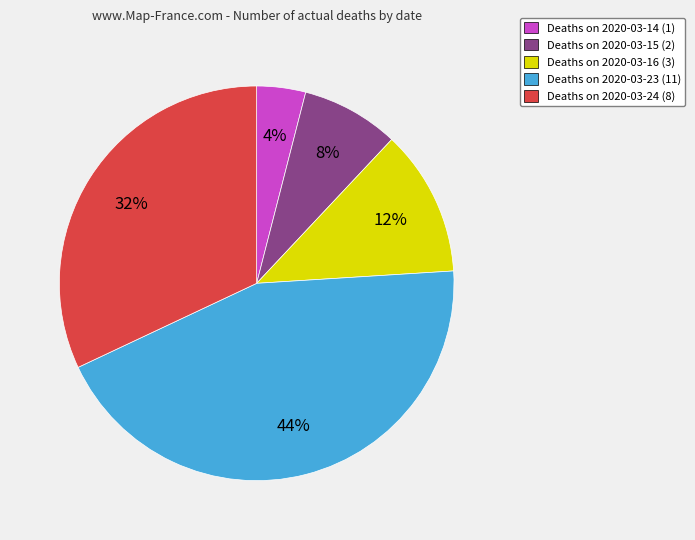

Is there any slice that represents more than half of the pie?

No